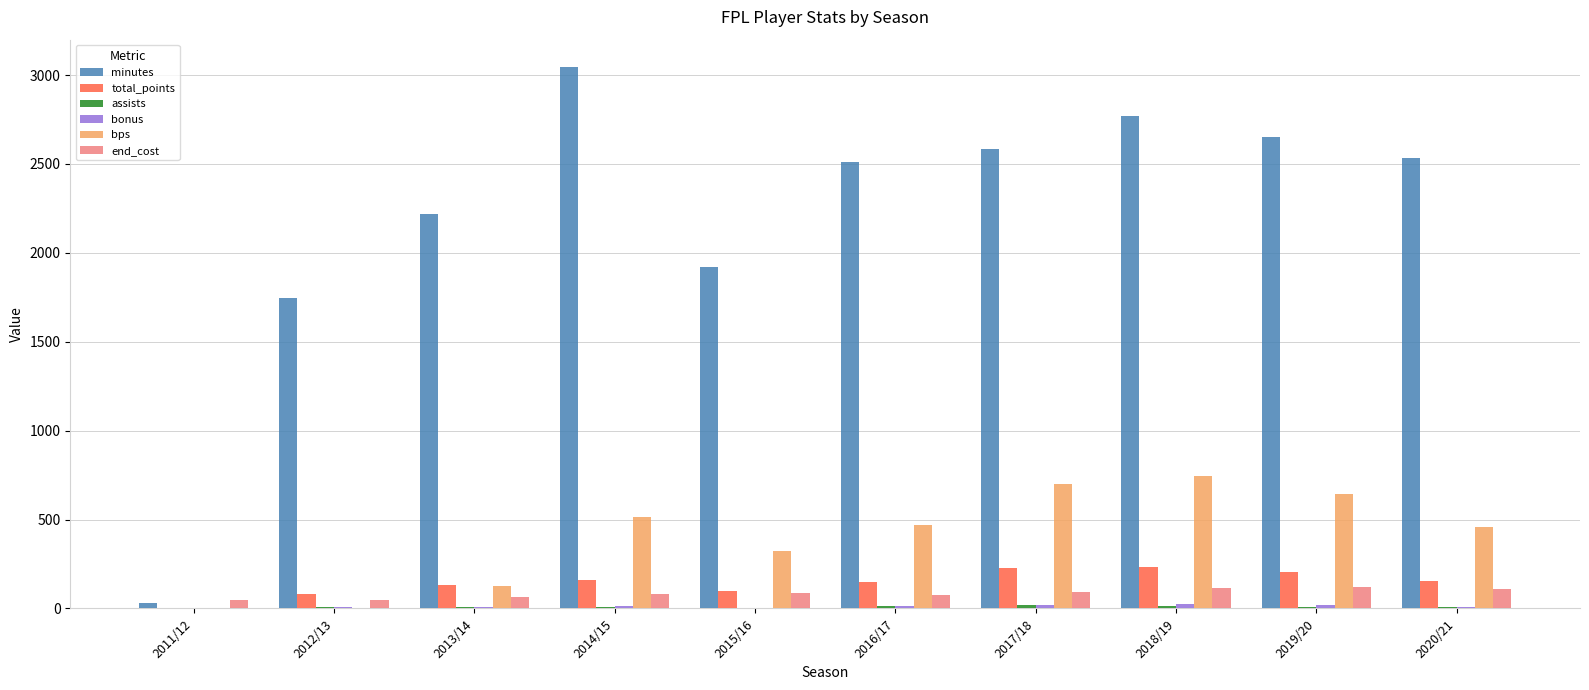

The value of bps at 2017/18 is 701. True or false?

True